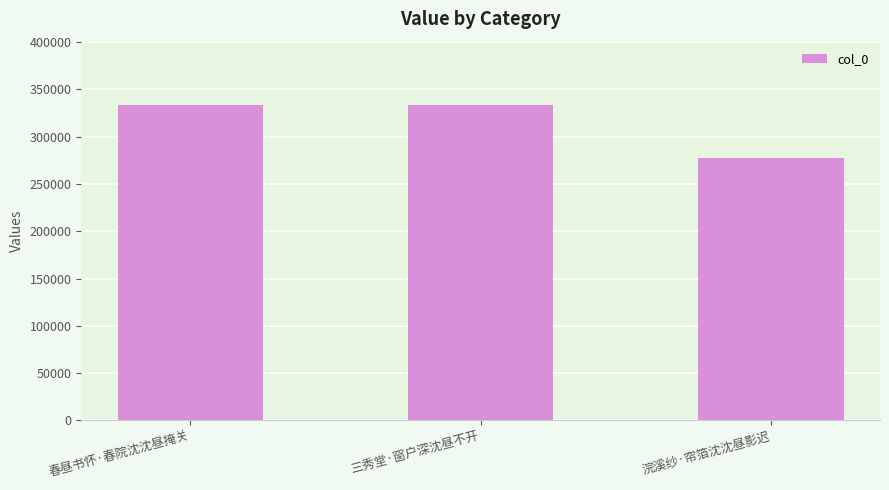

What position from the left is 春昼书怀·春院沈沈昼掩关?

1